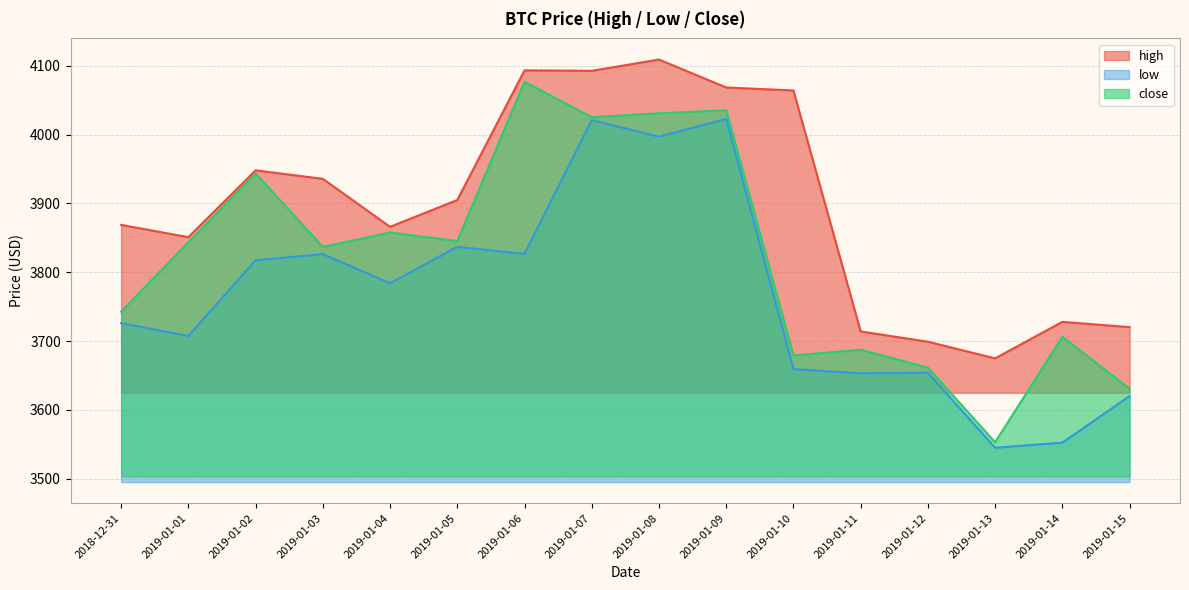

True or false: close and high cross at least once.

False